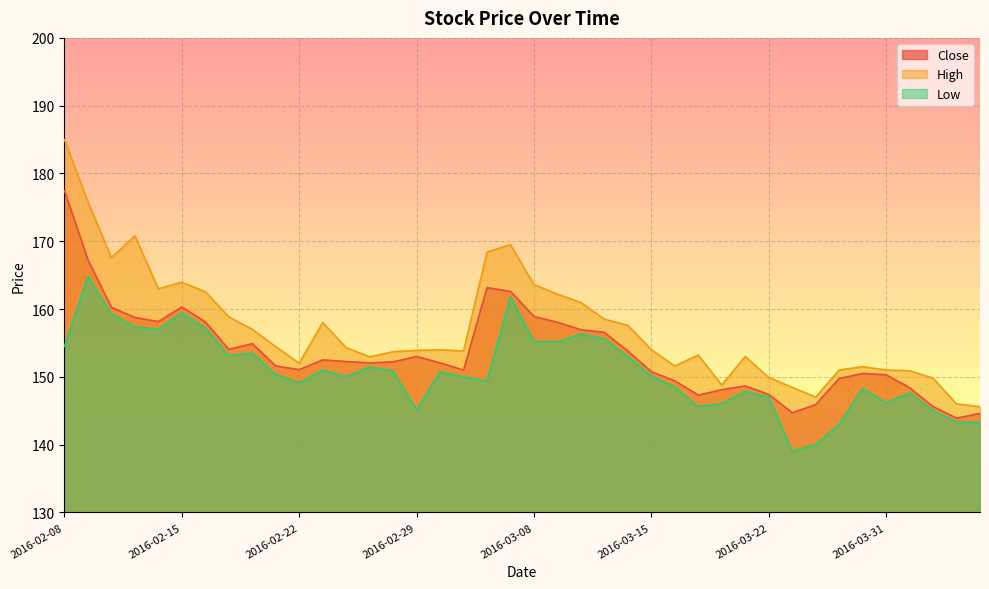

What is the difference between the highest and lowest values at 2016-02-08?

30.5